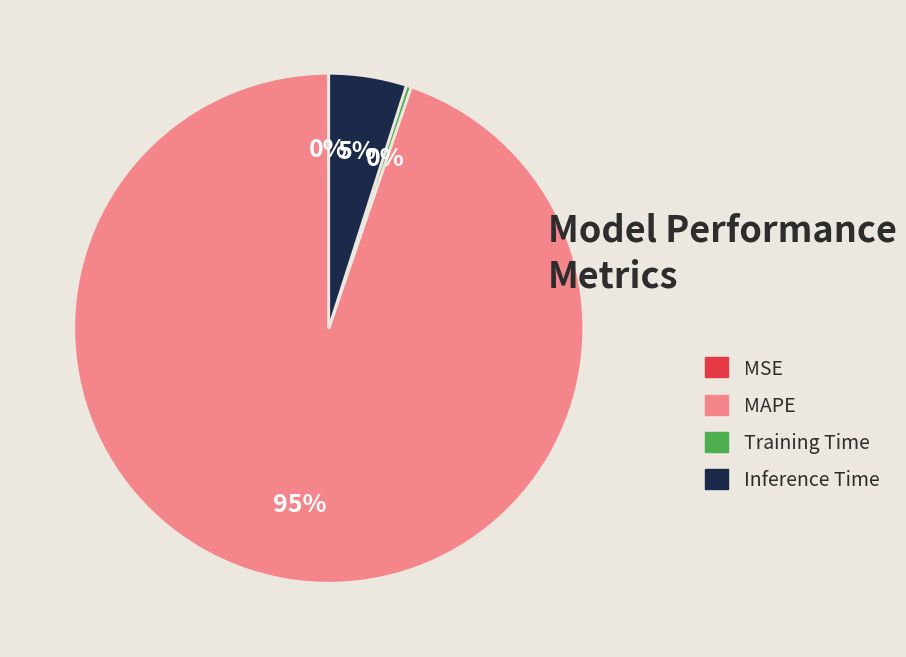

To the nearest percent, what percentage of the pie is Inference Time?

5%